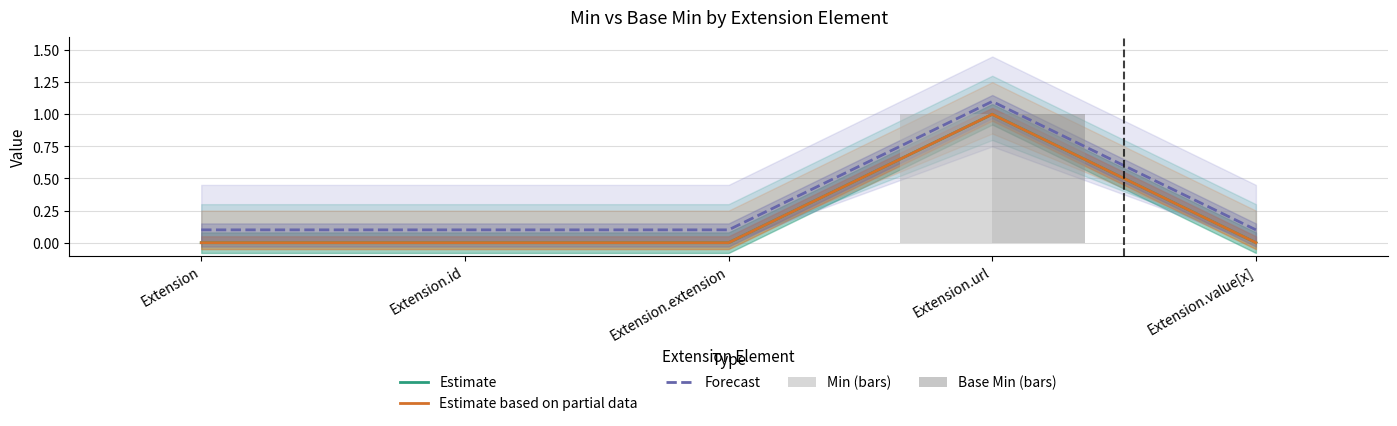

How many groups of bars are there?

5